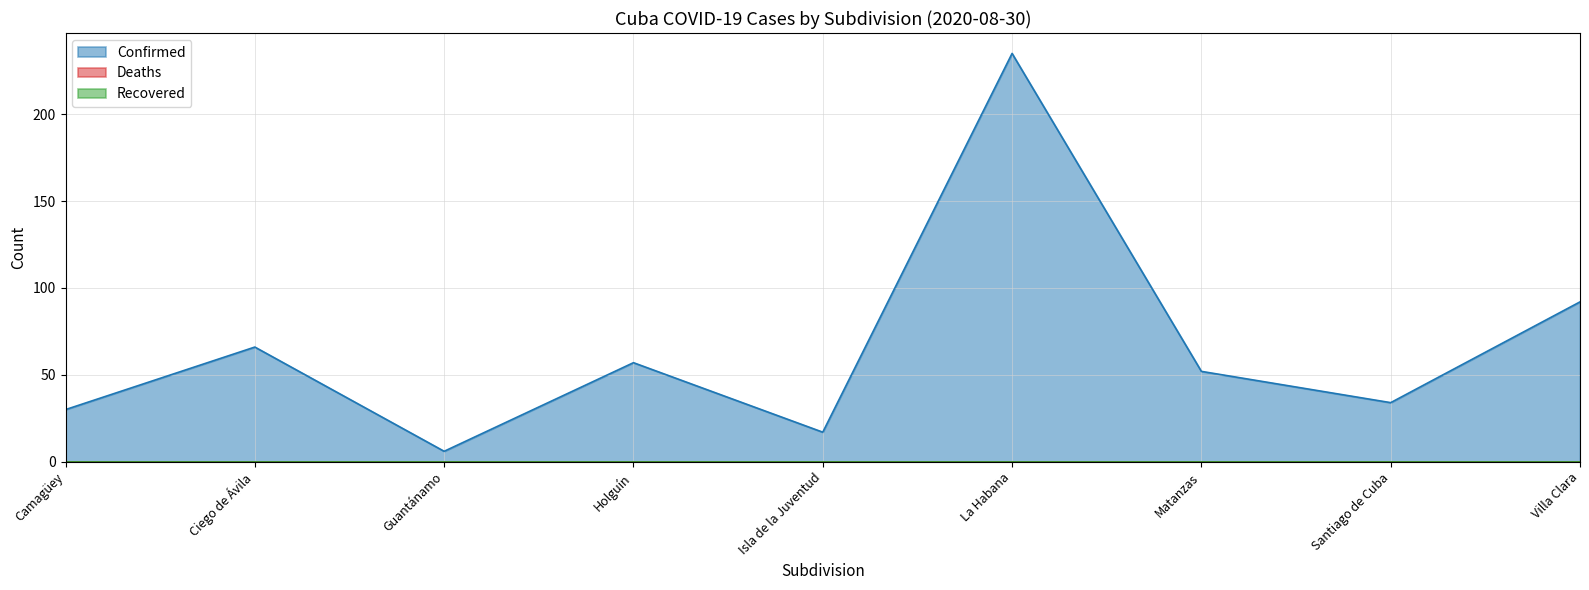

Does the chart have visible grid lines?

Yes